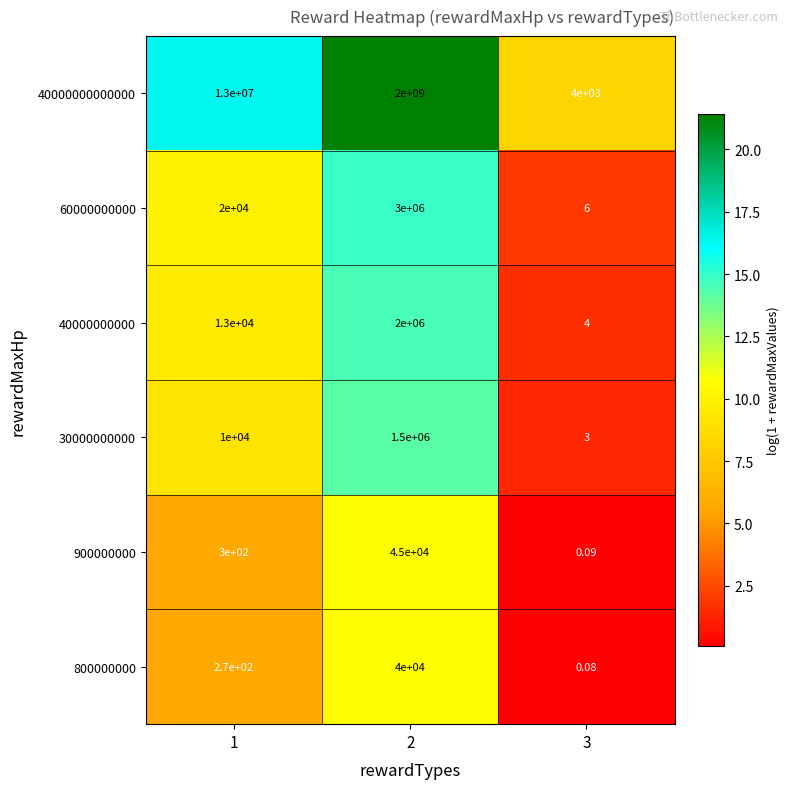

Is the value of 900000000 at 3 greater than the value of 30000000000 at 2?

No